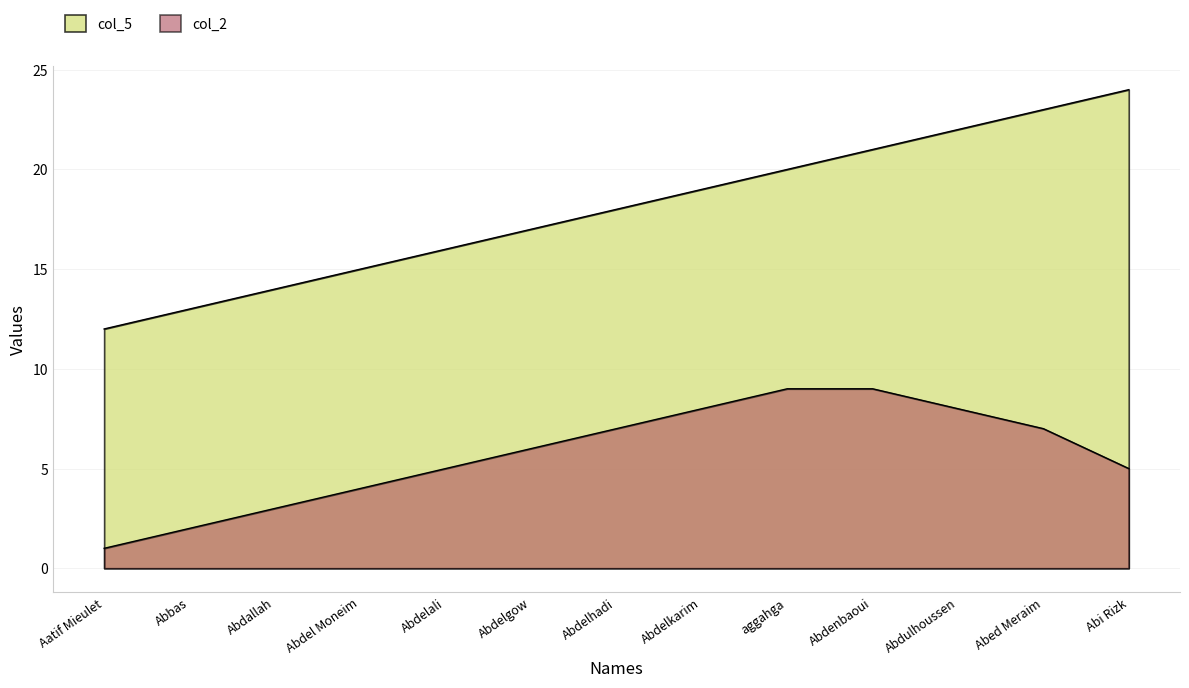

Does the chart display data point markers on the line(s)?

No